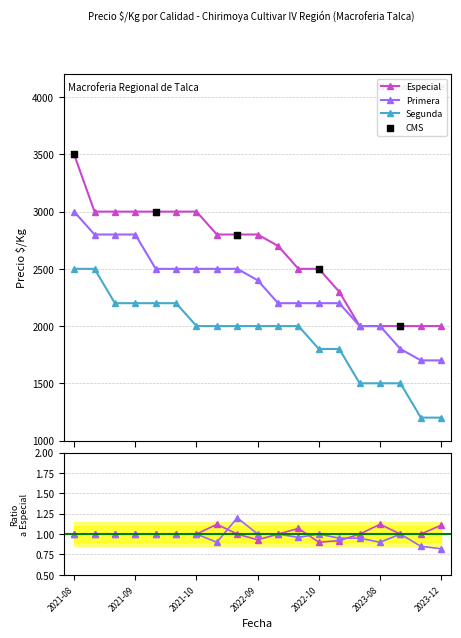

Which series reaches the maximum Y coordinate?

Especial